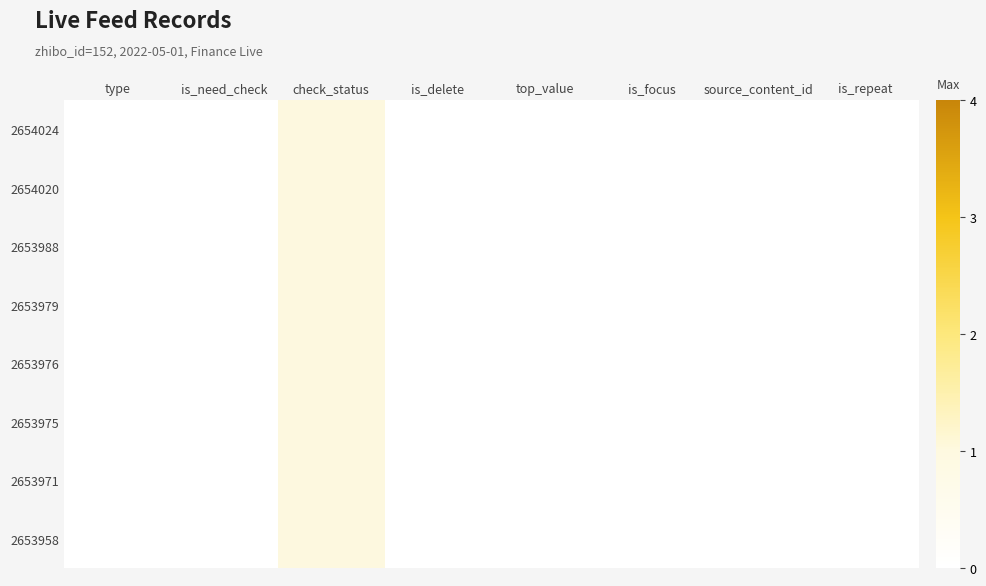

How many categories are shown in the chart?

8